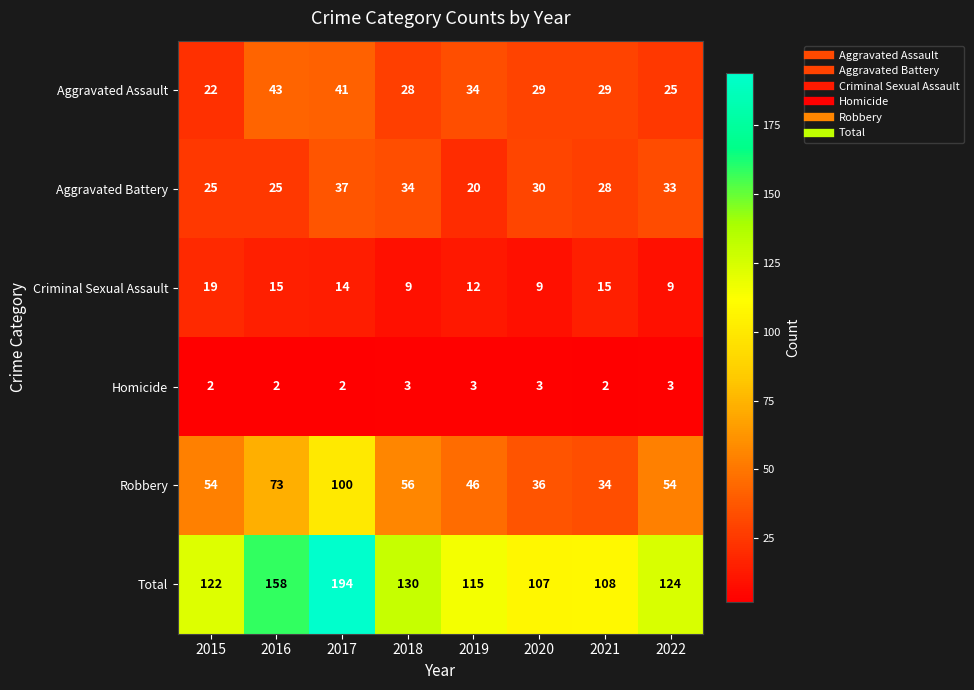

What is the difference between the maximum and second lowest values in the Total series?

86